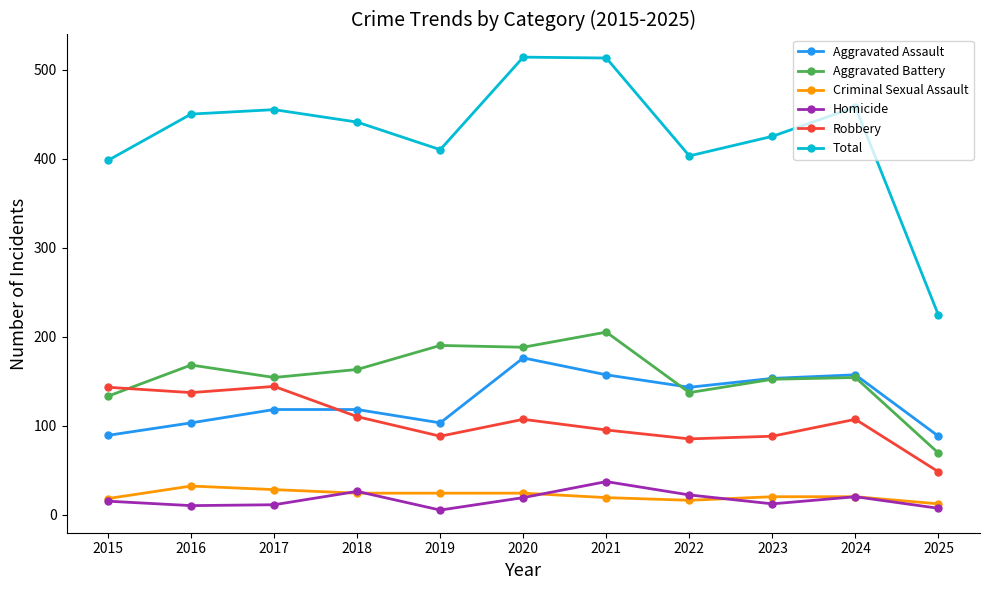

What is the value of the Robbery point at the 3rd from the left?

144